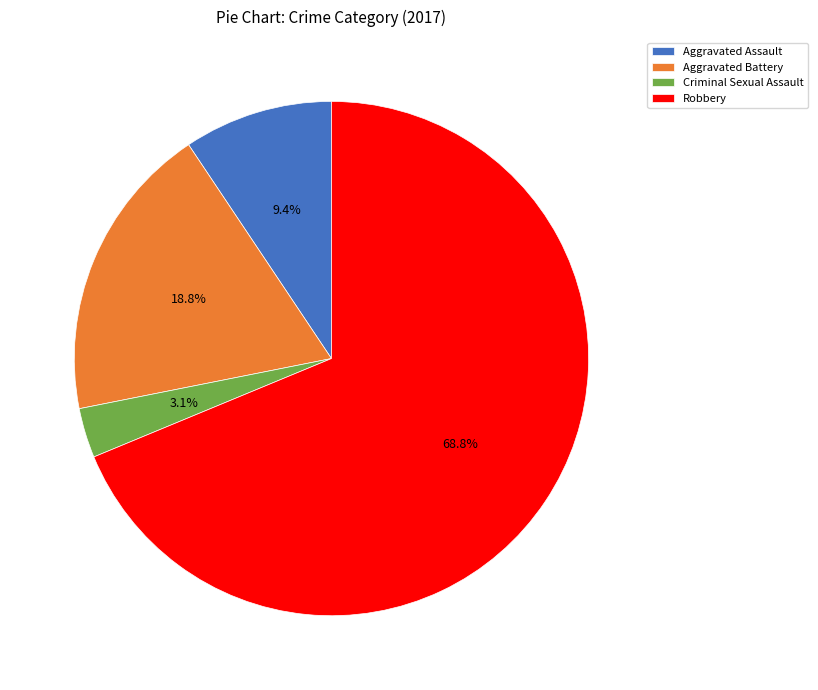

Does Aggravated Assault account for over 50% of the chart?

No